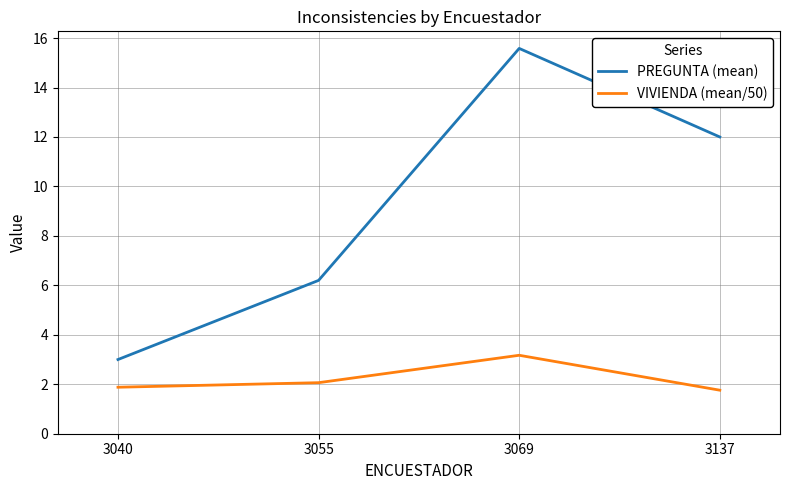

Reading right to left, transcribe all the data shown in this chart.

PREGUNTA (mean): 3137=12.0	3069=15.6	3055=6.2	3040=3.0
VIVIENDA (mean/50): 3137=1.8	3069=3.2	3055=2.1	3040=1.9